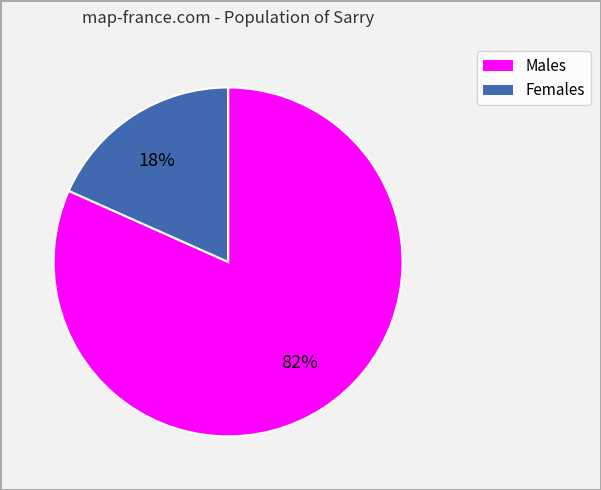

How many slices are in this pie chart?

2